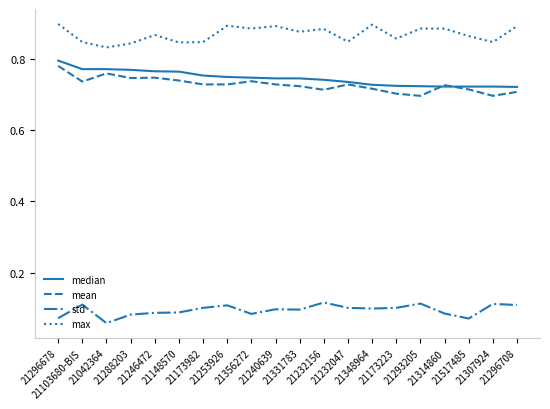

Which series has the largest total across all categories?

max